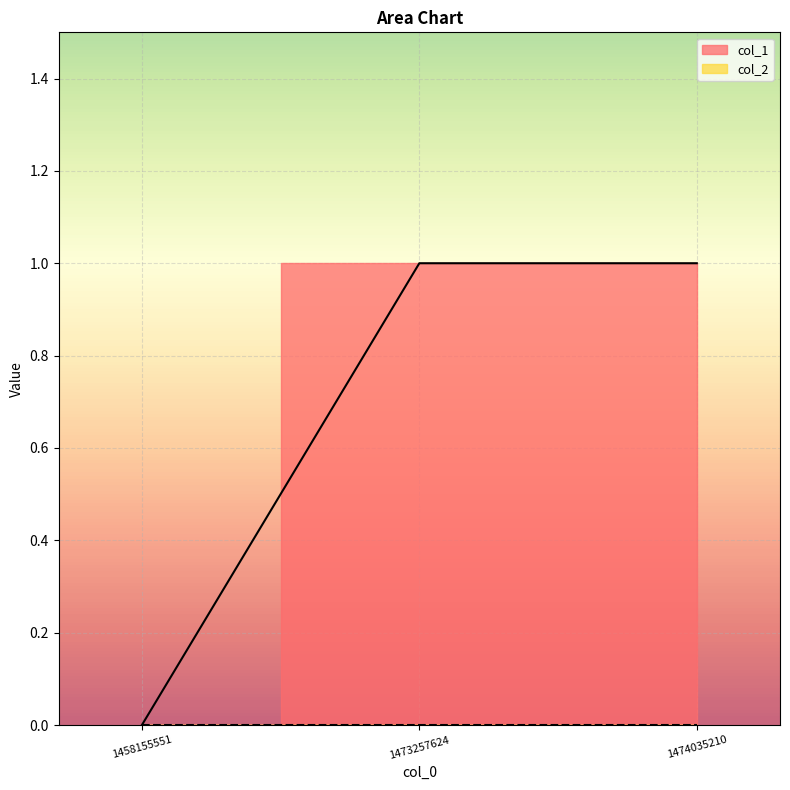

At which label is the value closest to 0?

1458155551